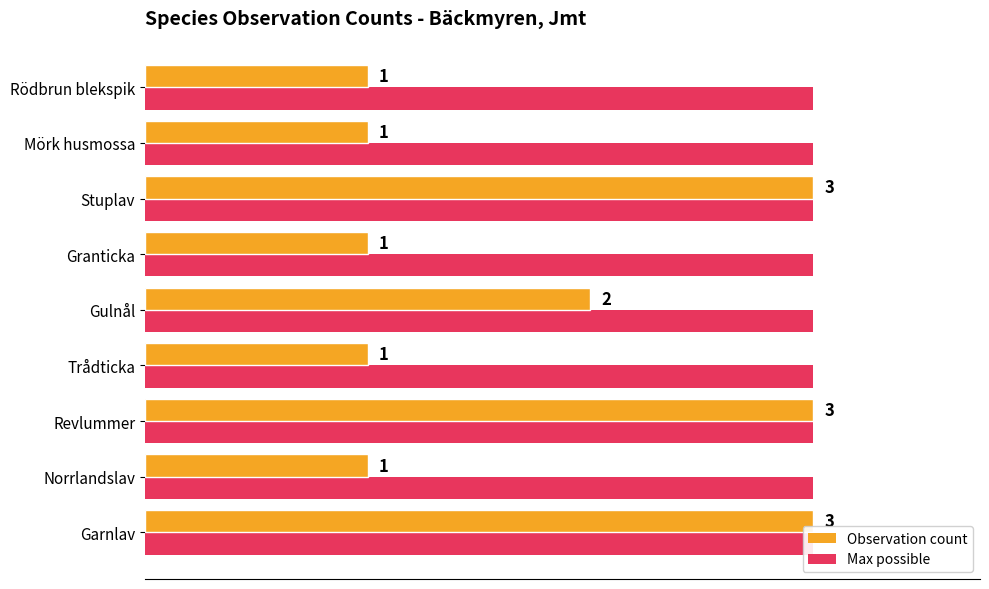

What is the approximate value of Observation count at Mörk husmossa?

1.0